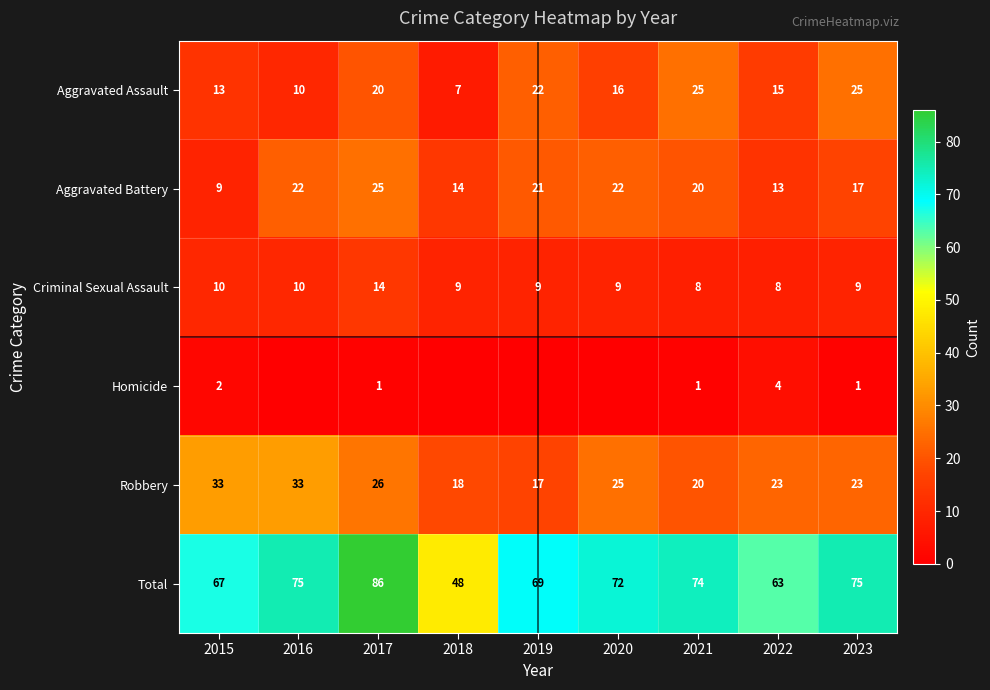

What is the average value of the Aggravated Assault series?

17